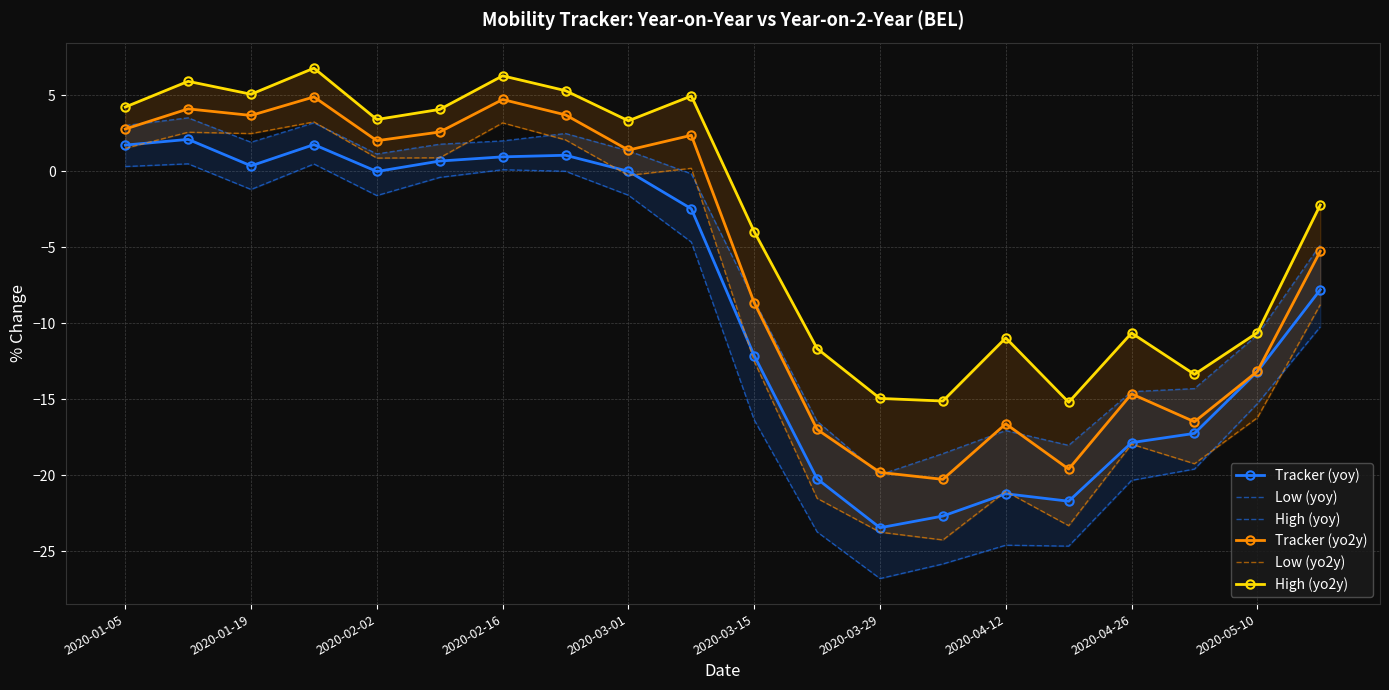

Is it true that Tracker (yo2y) equals 2.3 at 2020-02-16?

False